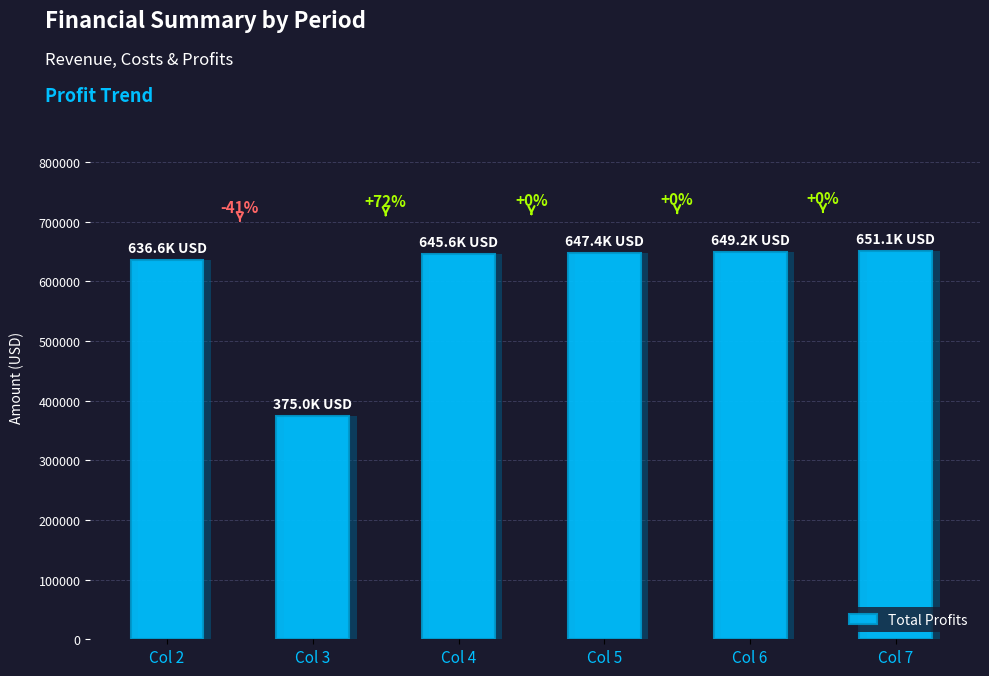

Reading left to right, what are all the values shown in this chart?

Col 2=636574.4	Col 3=374970.7	Col 4=645589.0	Col 5=647409.8	Col 6=649233.2	Col 7=651059.1